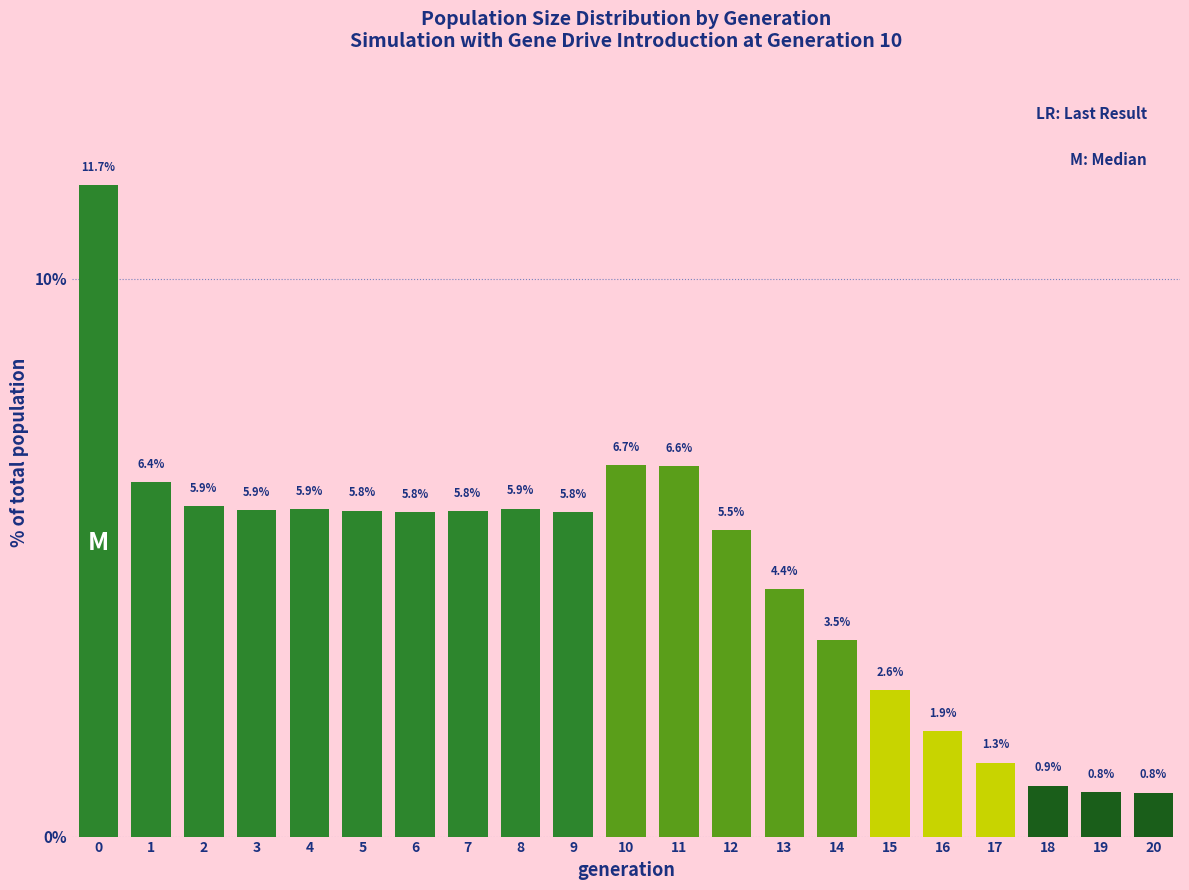

Reading left to right, extract all data points from this chart.

0=11.7	1=6.4	2=5.9	3=5.9	4=5.9	5=5.8	6=5.8	7=5.8	8=5.9	9=5.8	10=6.7	11=6.6	12=5.5	13=4.4	14=3.5	15=2.6	16=1.9	17=1.3	18=0.9	19=0.8	20=0.8